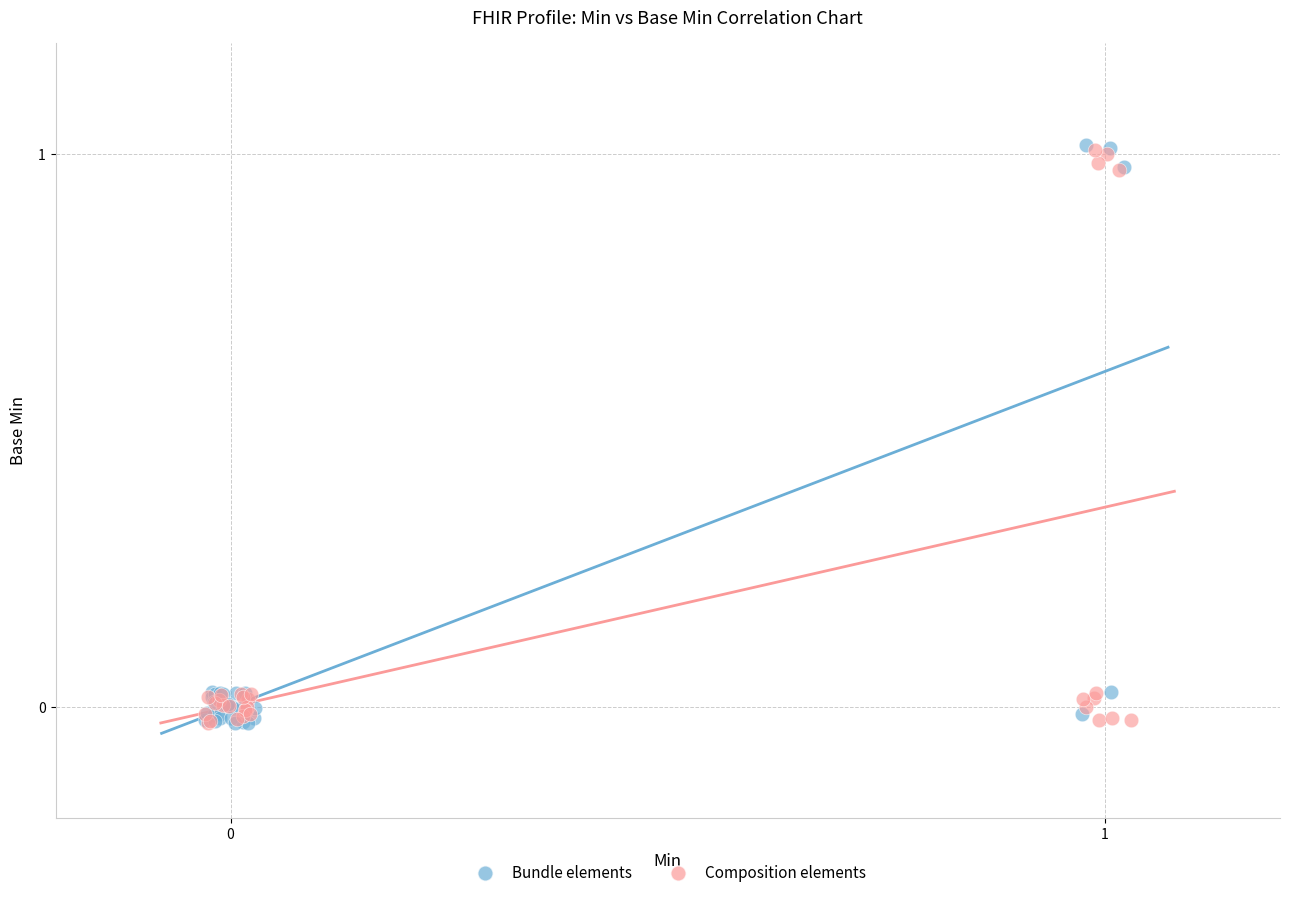

What are all the series names shown in the legend?

Bundle elements, Composition elements